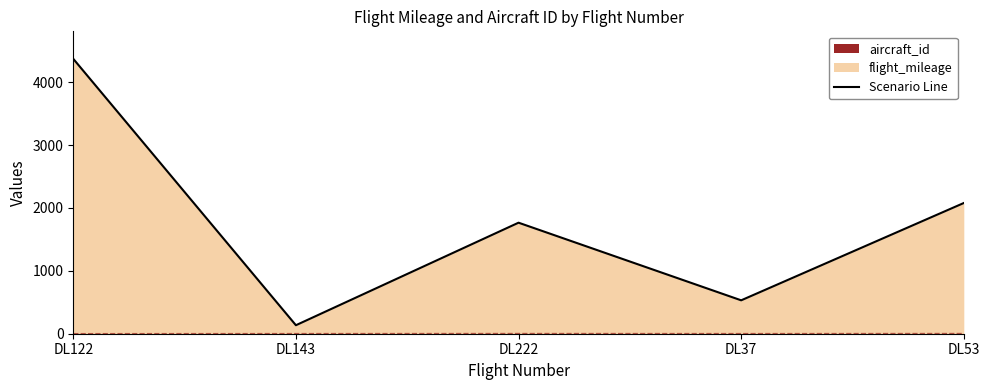

What is the greatest value displayed?

4370